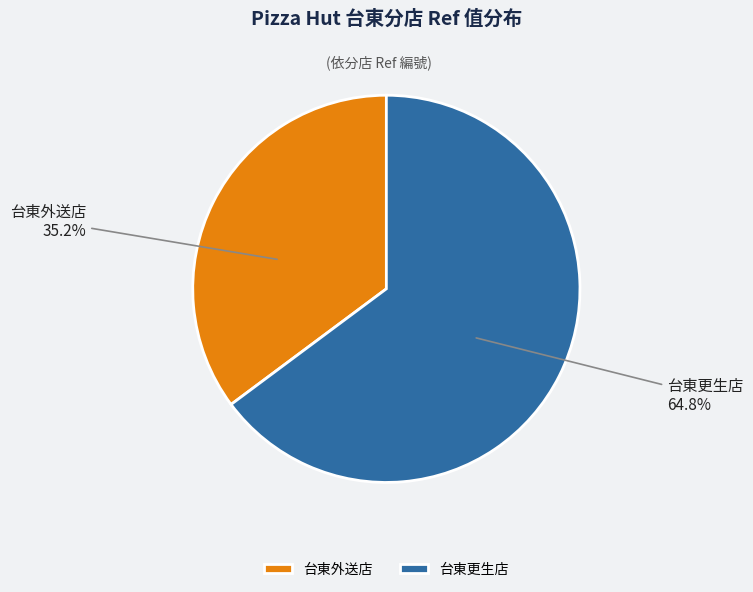

Which has a higher value, 台東外送店 or 台東更生店?

台東更生店